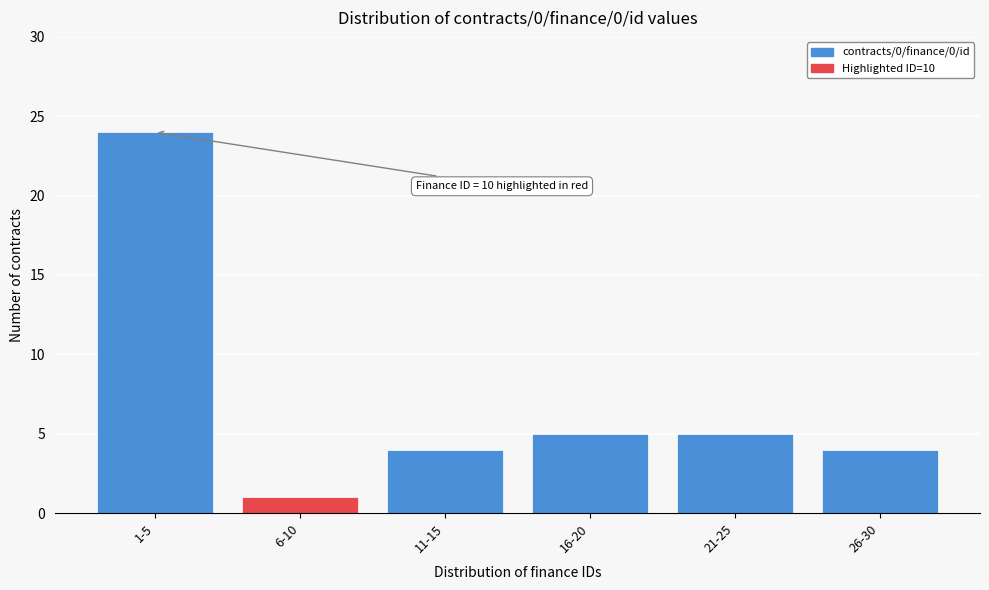

Reading left to right, what are all the values shown in this chart?

1-5=24	6-10=1	11-15=4	16-20=5	21-25=5	26-30=4